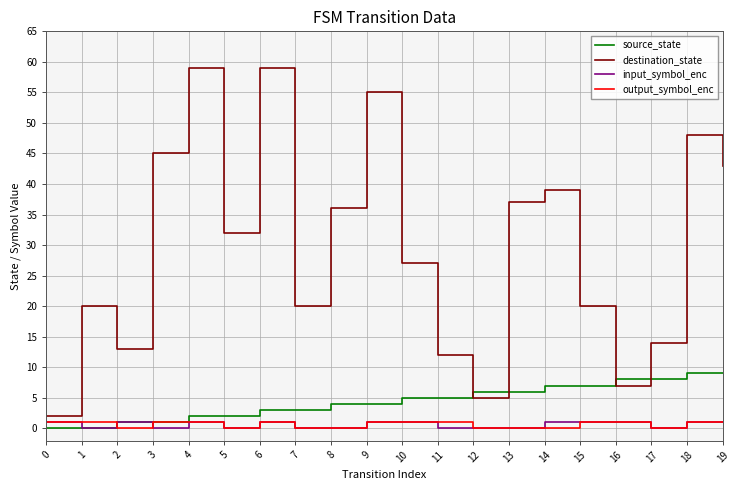

What is the sum of all destination_state values?

593